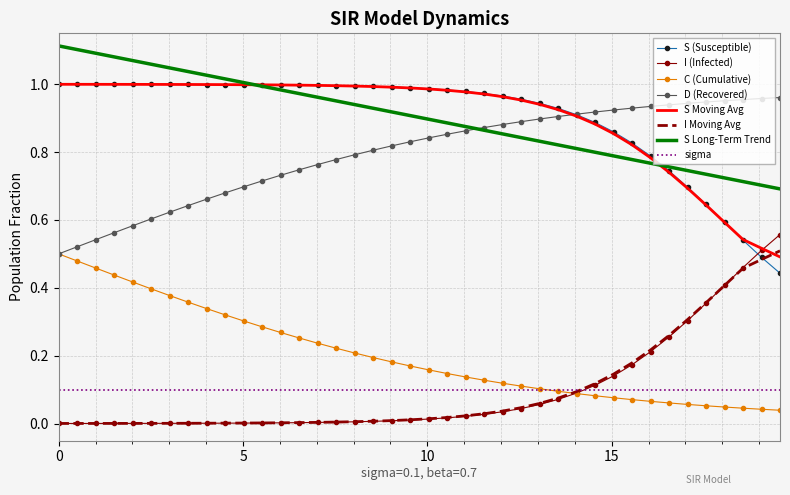

What are all the series names shown in the legend?

S (Susceptible), I (Infected), C (Cumulative), D (Recovered), S Moving Avg, I Moving Avg, S Long-Term Trend, sigma